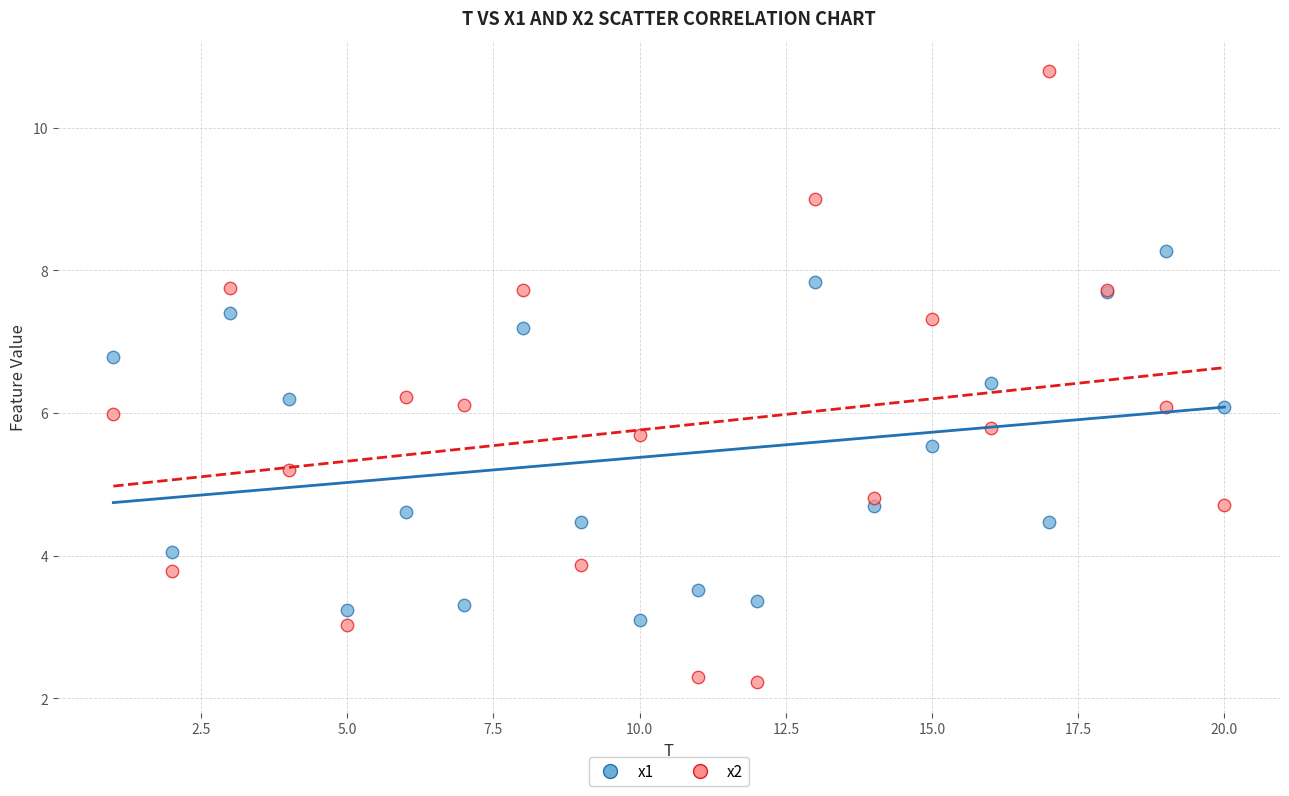

Which series has the widest spread of Y values?

x2